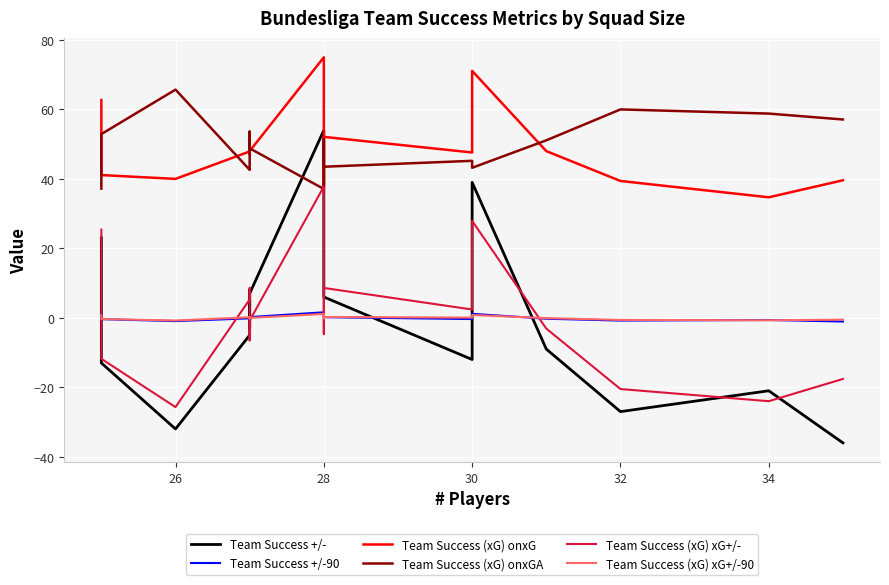

The Team Success (xG) xG+/- series shows -0.5 at 7. True or false?

False